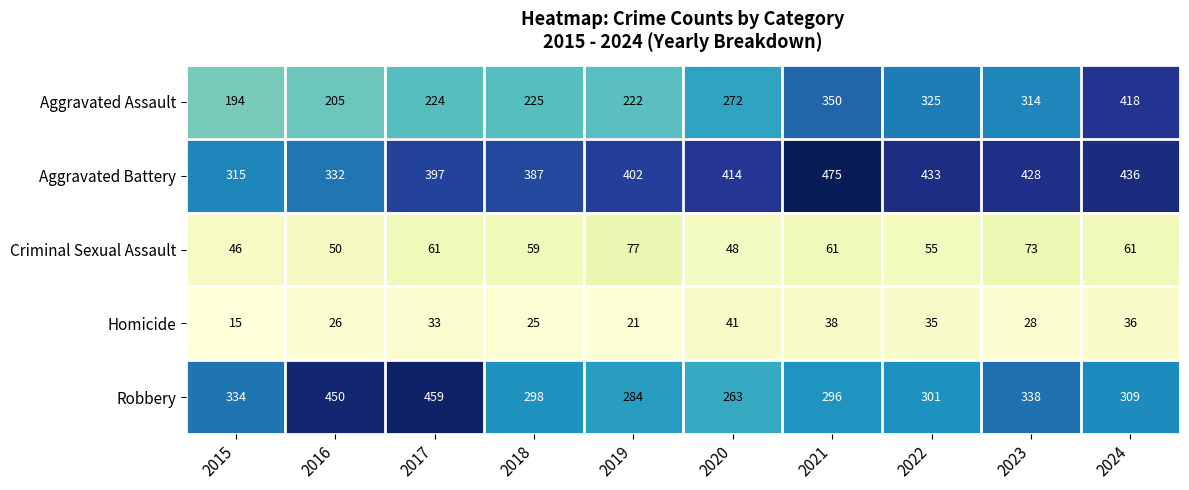

Which label corresponds to the smallest value in the chart?

2015